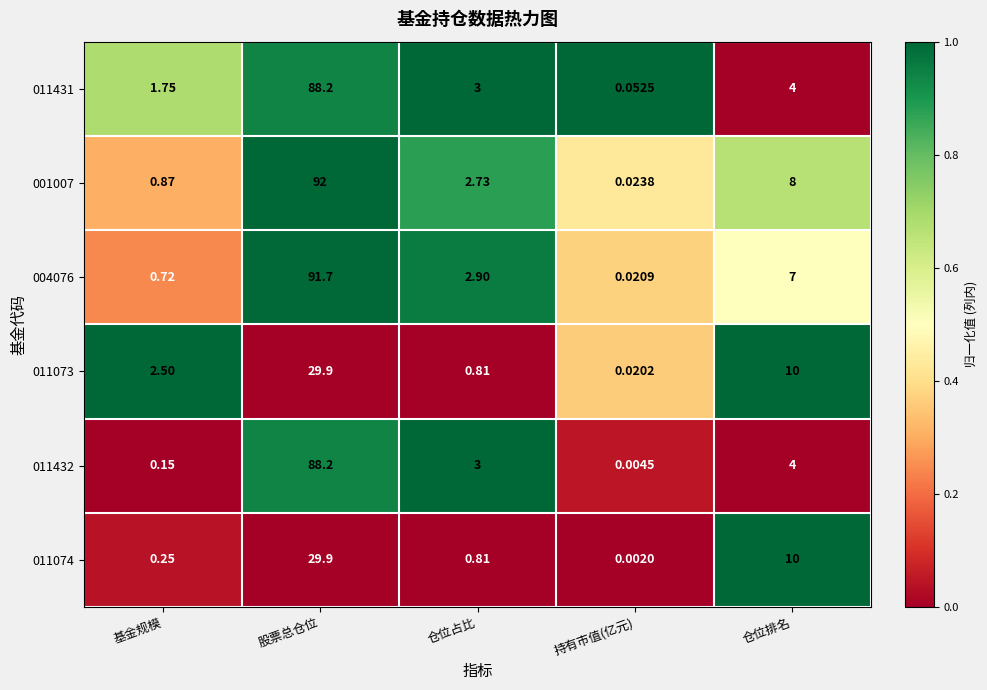

Which category has the highest value in the 001007 series?

股票总仓位